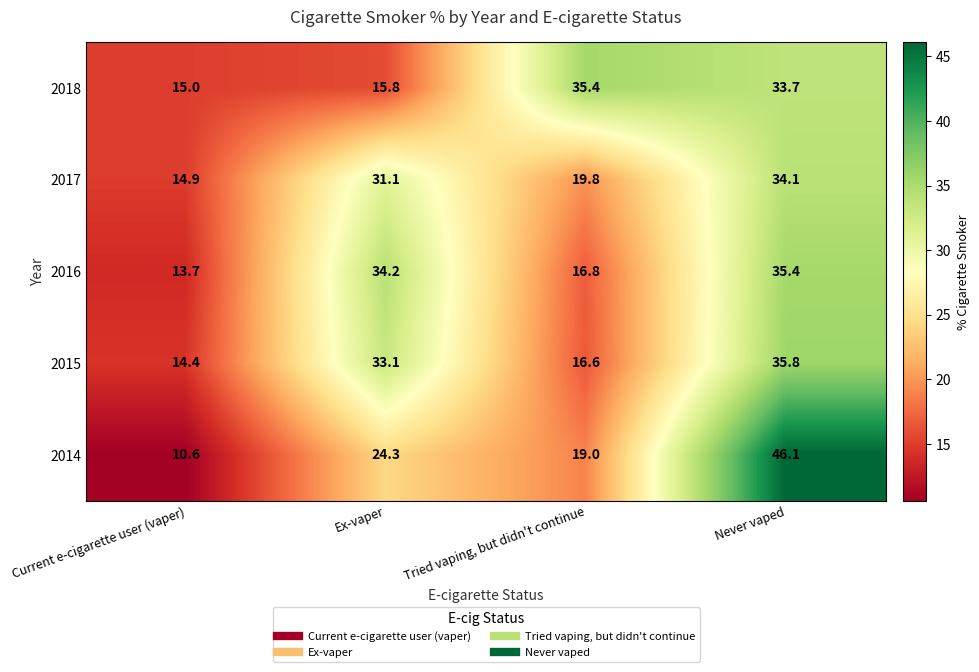

What is the total value across all series at Ex-vaper?

138.5